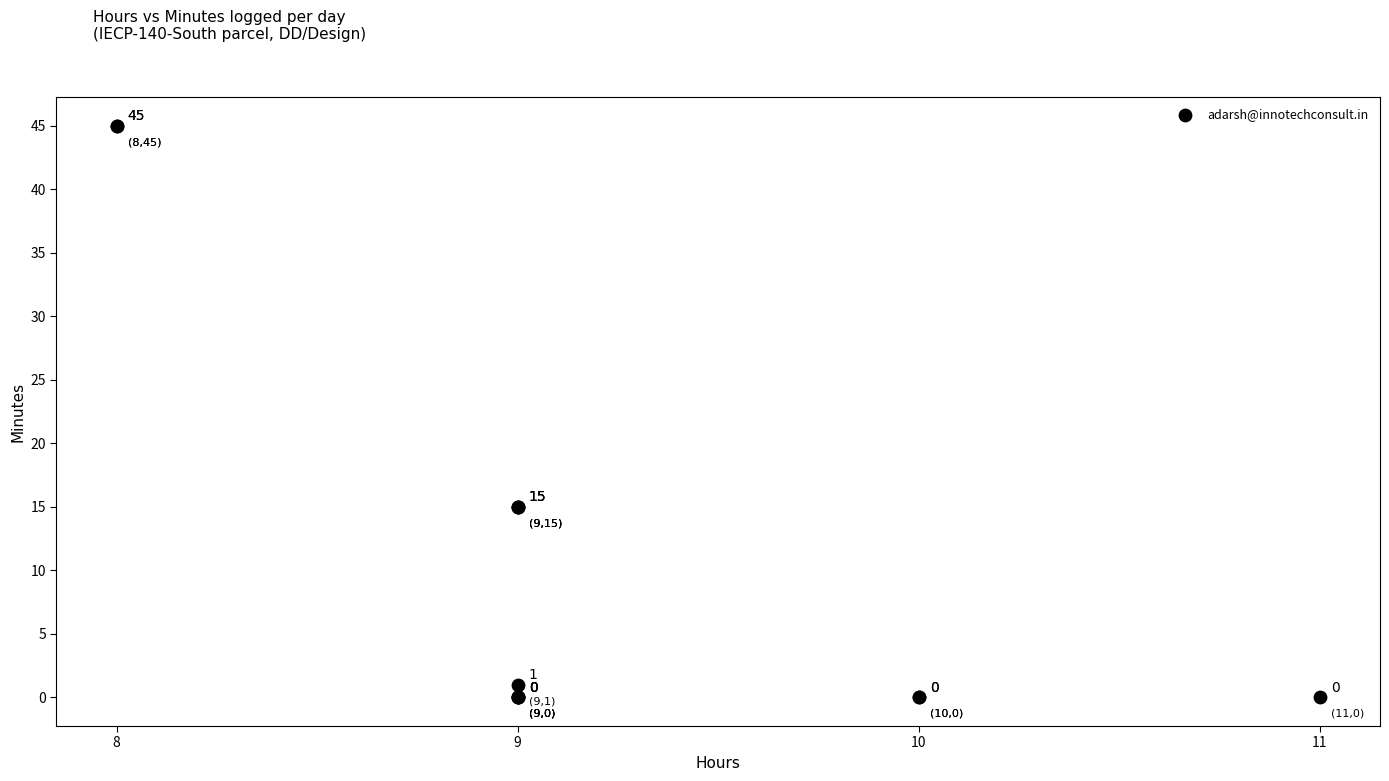

What Y value in the scatter plot is closest to 22?

15